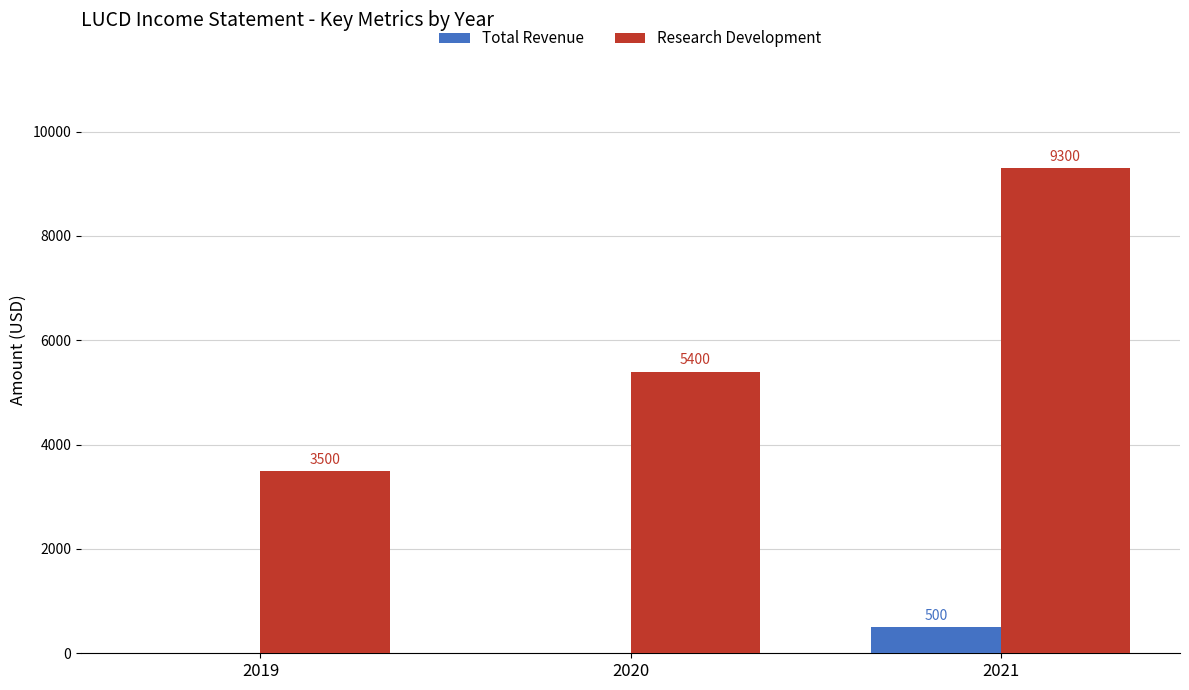

Between 2020 and 2021, which series saw the biggest shift?

Research Development